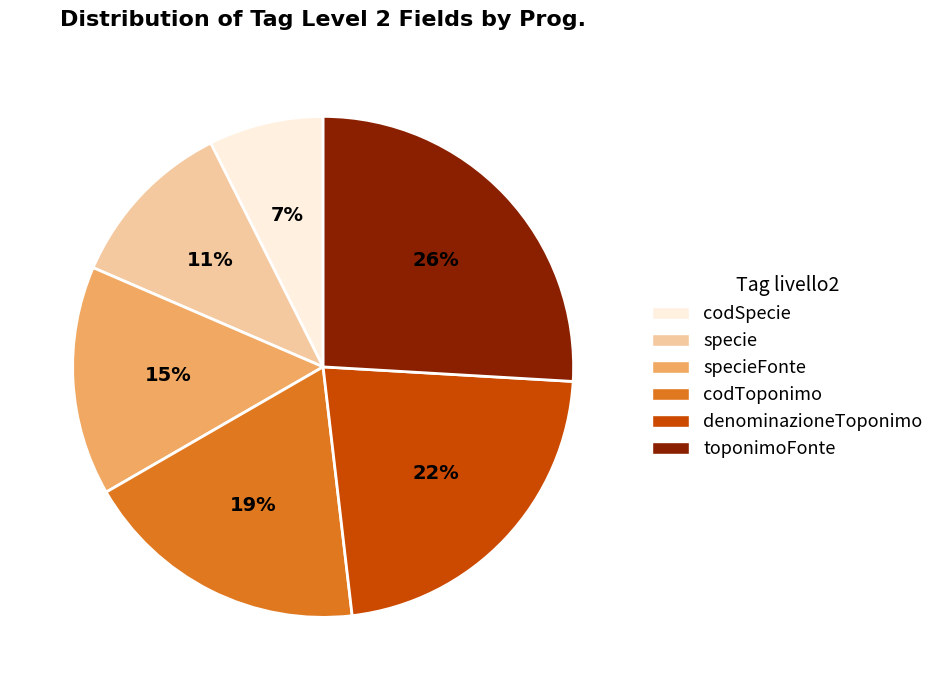

Is there a majority slice in this chart?

No